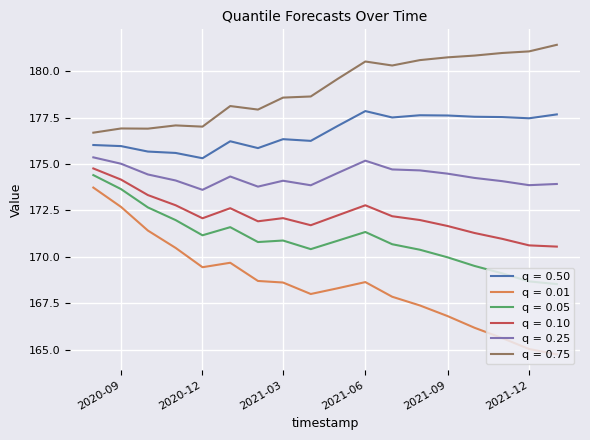

True or false: q = 0.75 and q = 0.50 cross at least once.

False